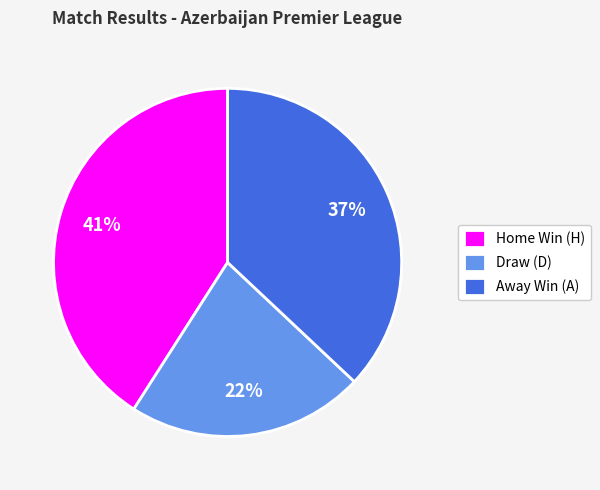

What is the smallest slice in the pie chart?

Draw (D)